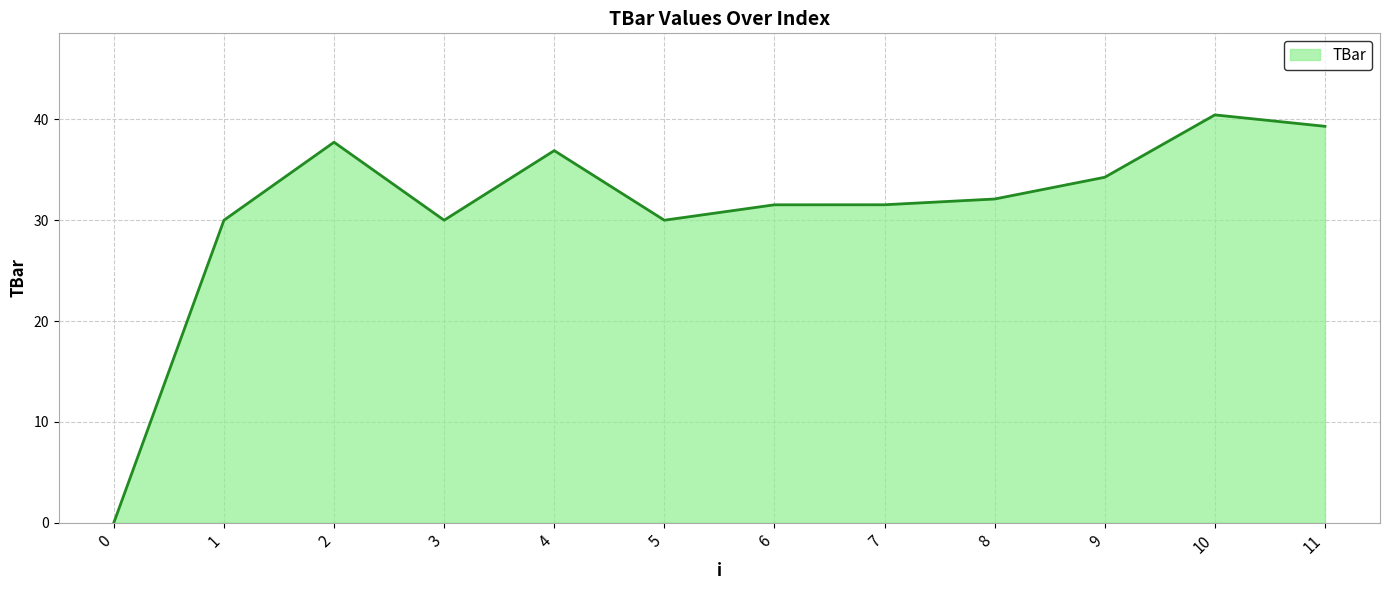

What is the change in value from 2 to 9?

-3.5